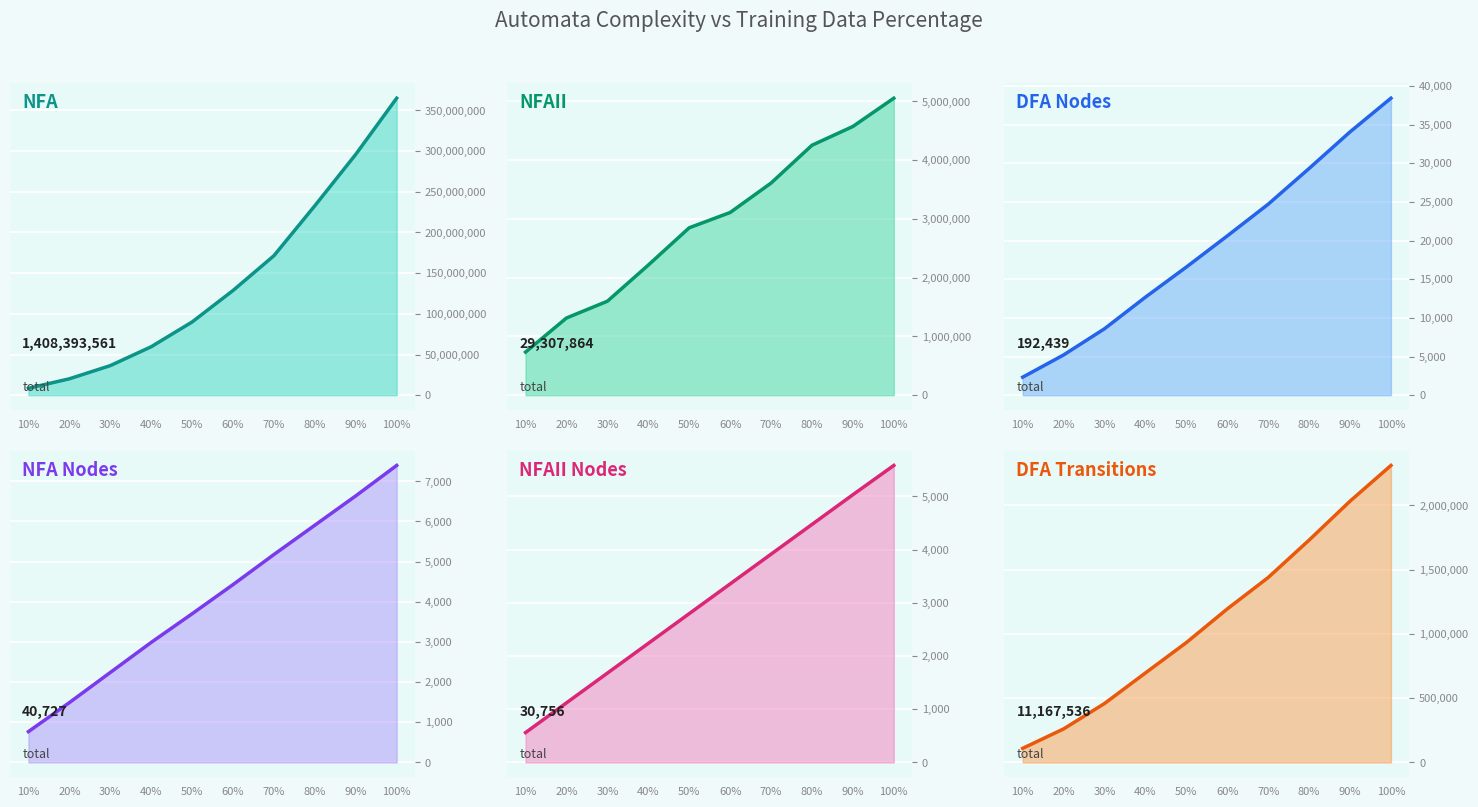

What is the sum of the NFA Nodes values at 90% and 80%?

12544